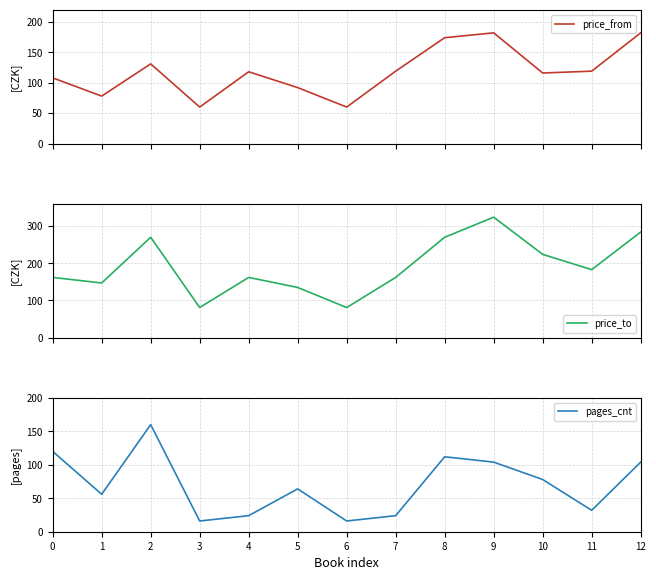

What is the spread (max minus min) of values at 2?

139